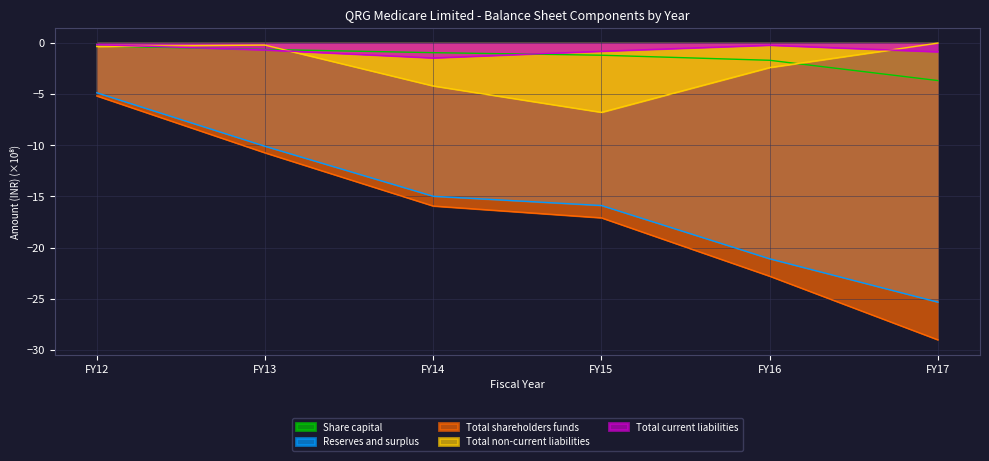

Is the value of Total current liabilities at FY17 greater than the value of Reserves and surplus at FY15?

Yes